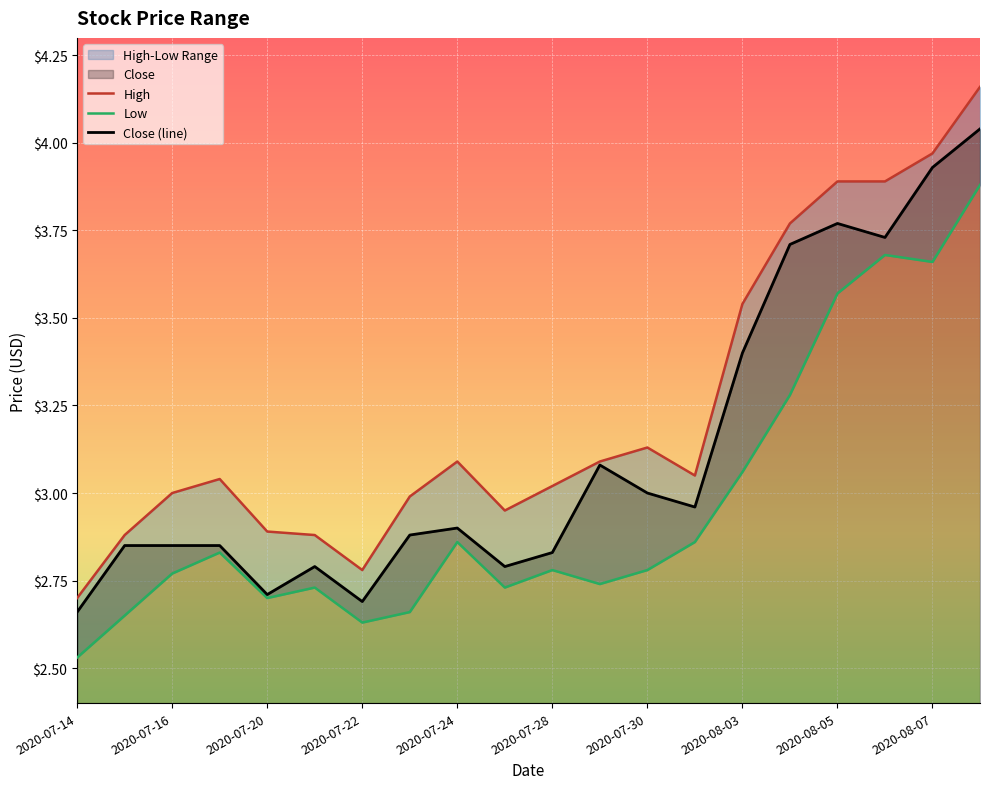

True or false: Low and High cross at least once.

False